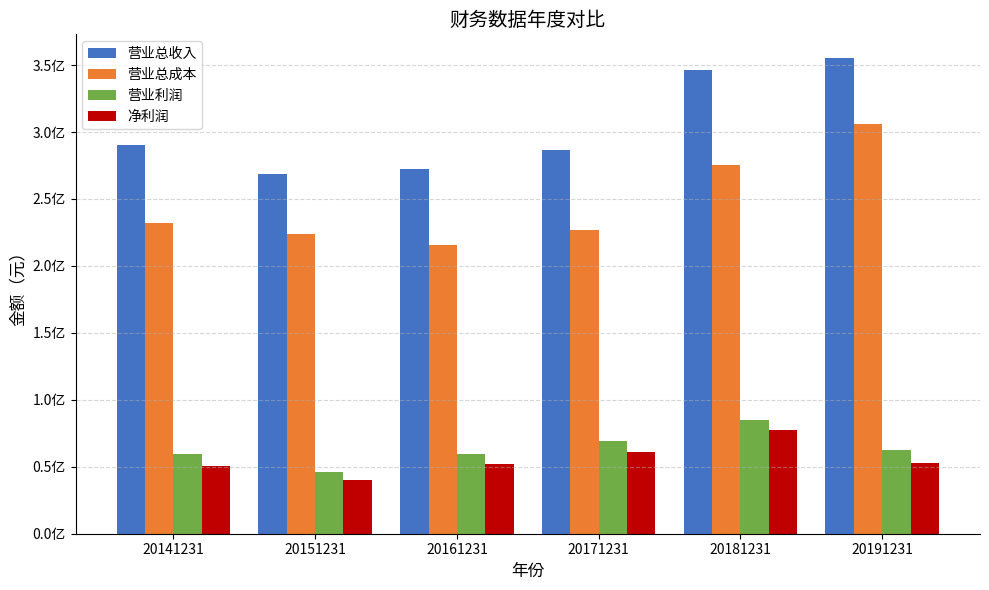

Between 20181231 and 20151231, which is larger?

20181231